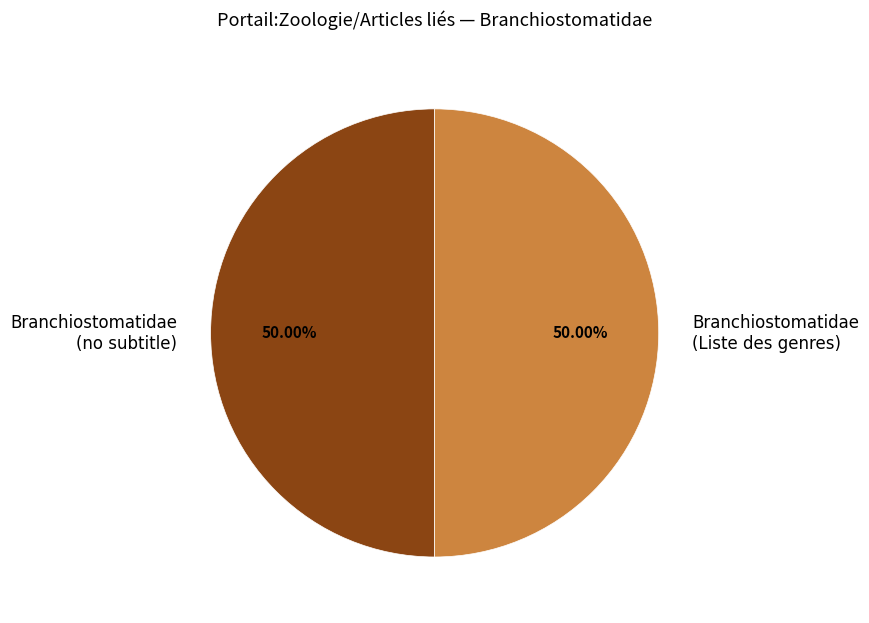

Is the sum of Branchiostomatidae (no subtitle) and Branchiostomatidae (Liste des genres) greater than half?

Yes